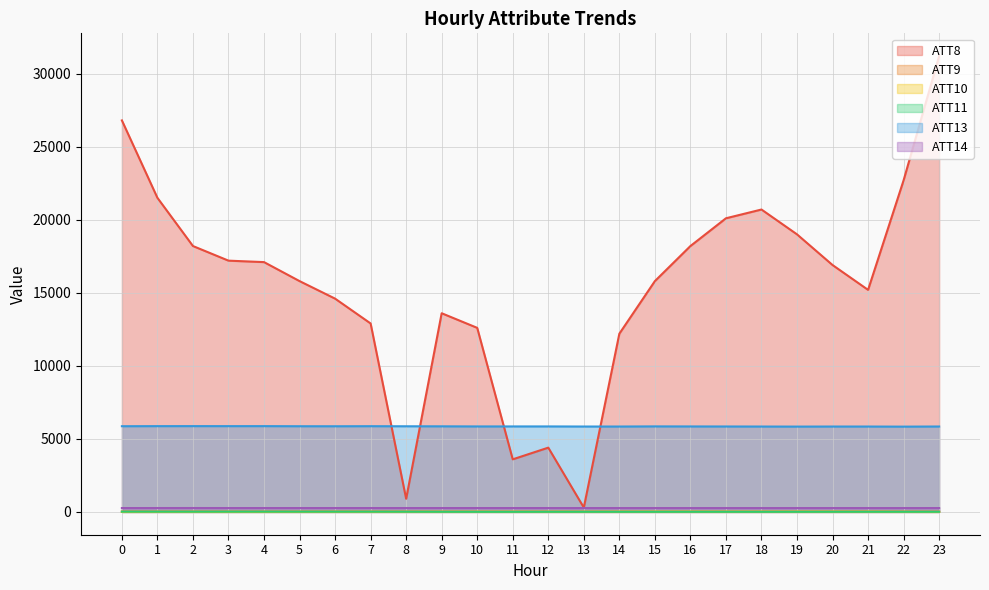

How many data points does each series have?

24